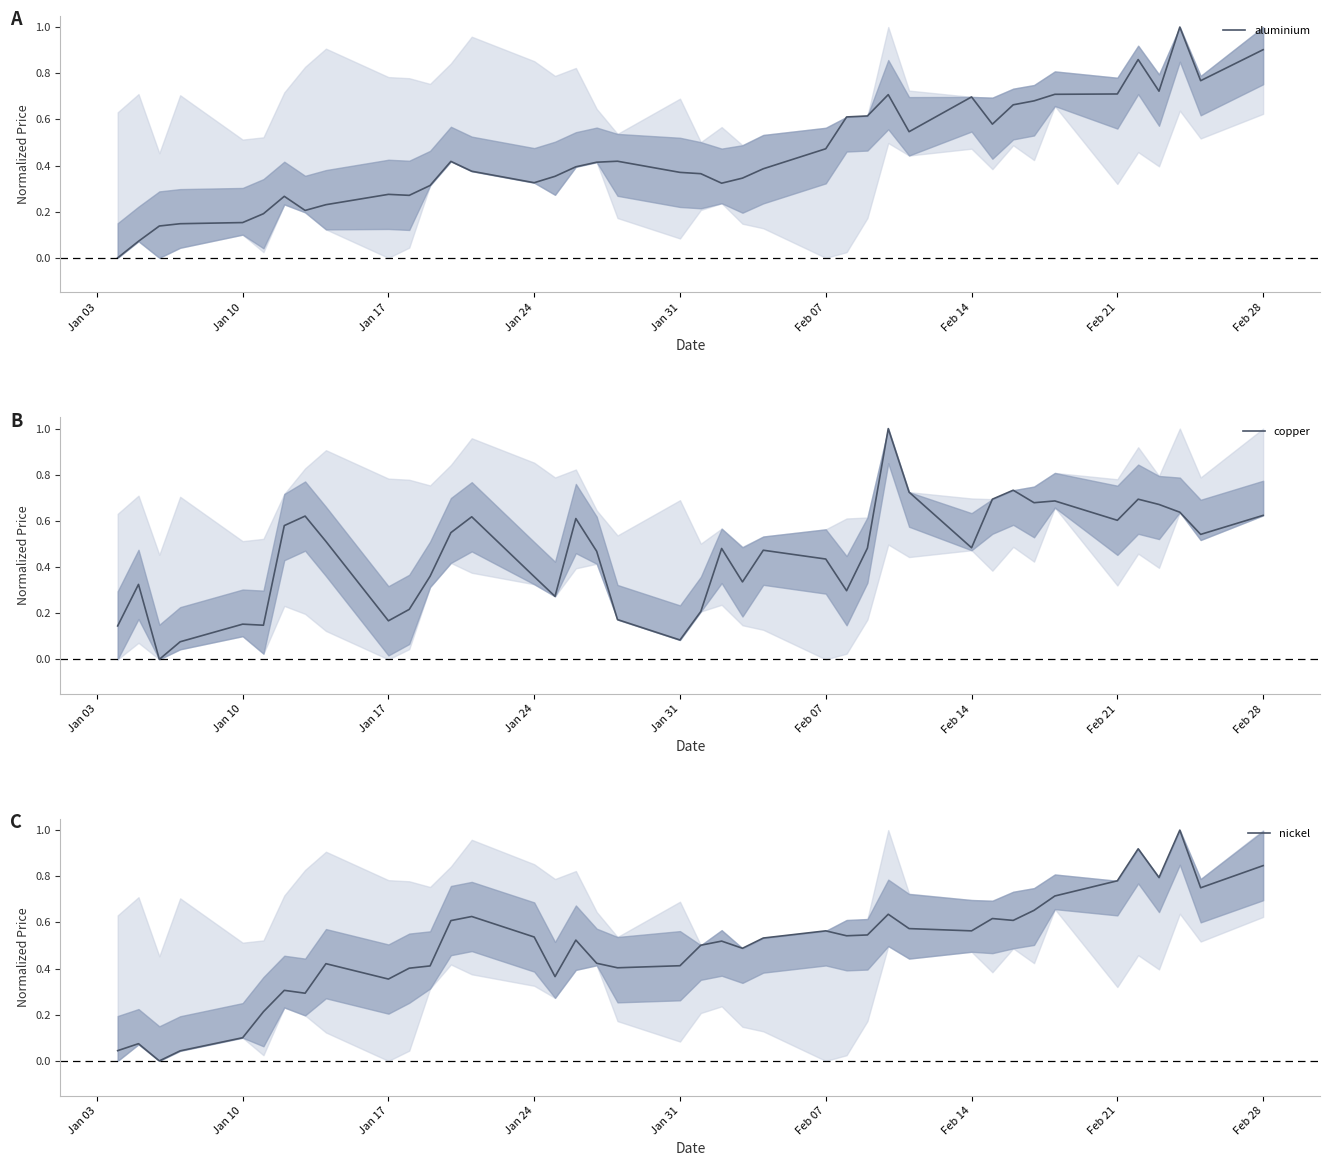

List the series in order of their peak value, highest first.

aluminium, copper, nickel